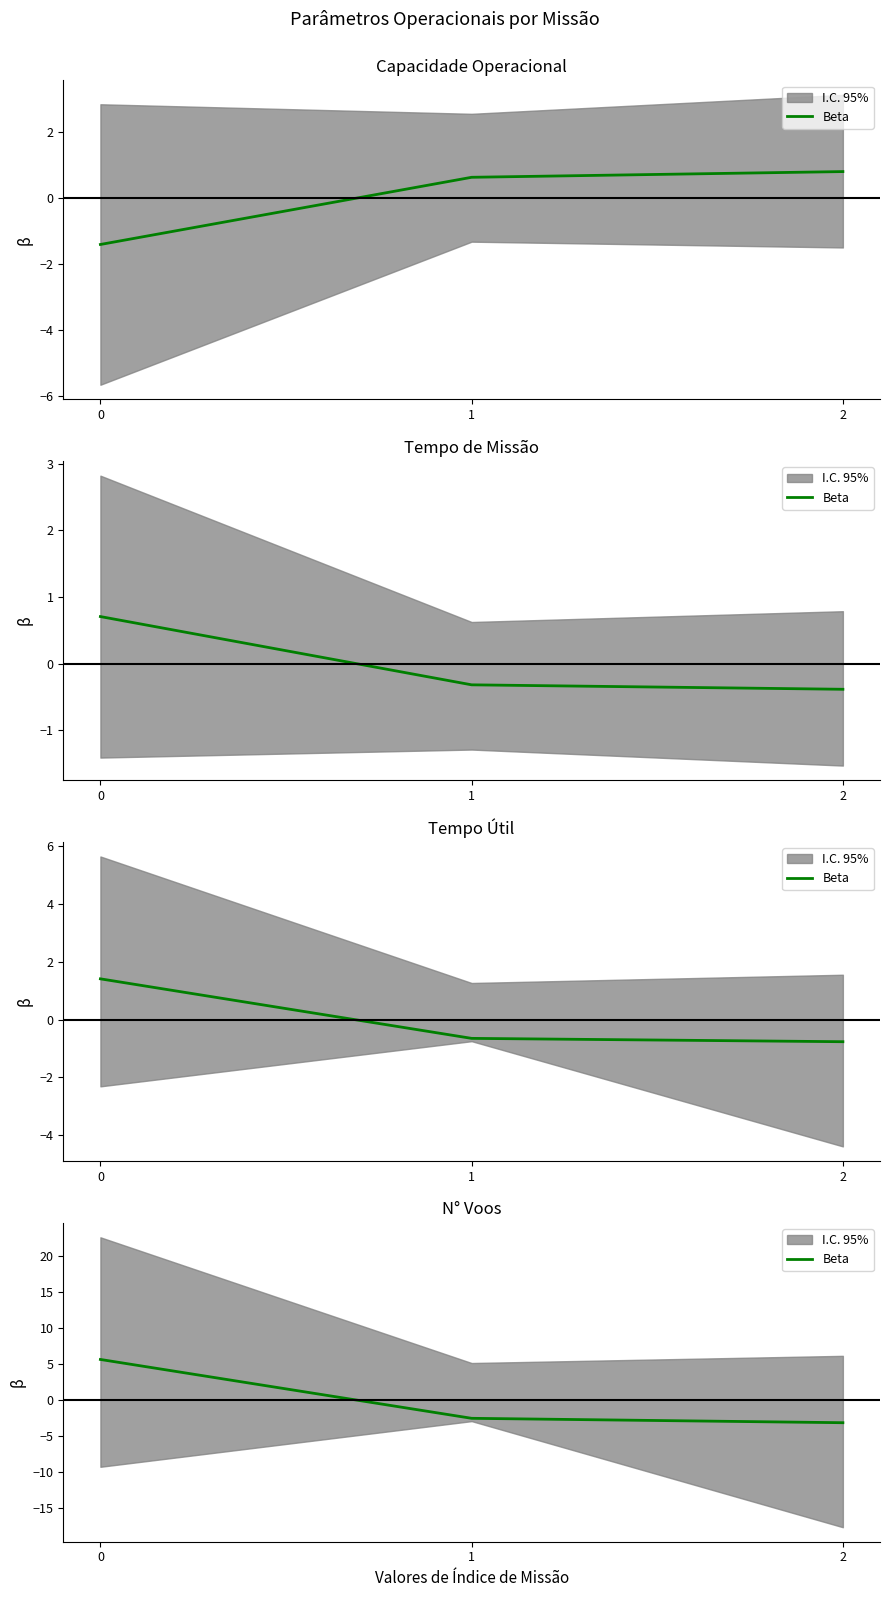

How many lines are shown in the chart?

1